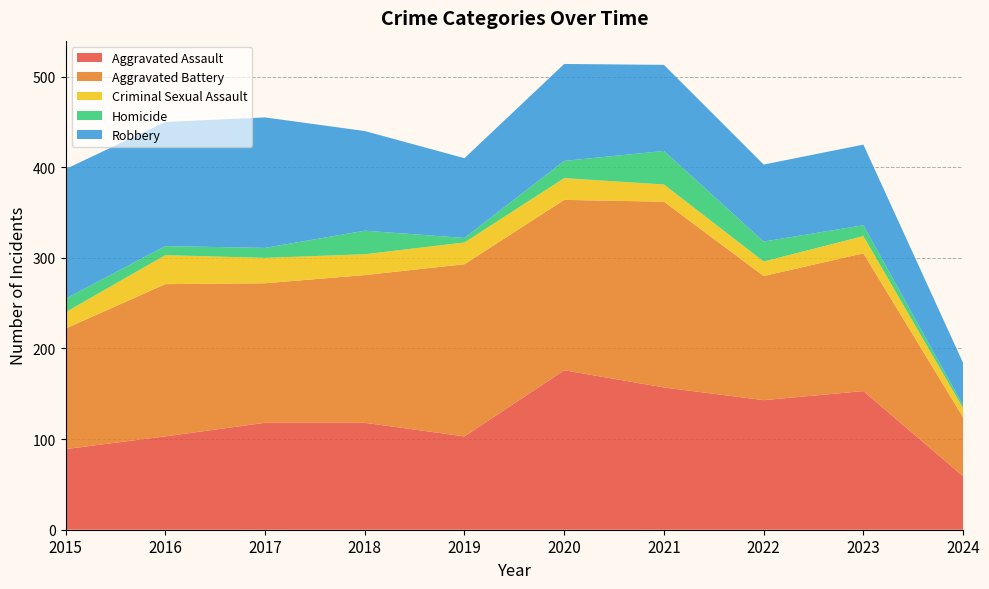

Reading left to right, what are all the values shown in this chart?

Aggravated Assault: 89	103	118	118	103	176	157	143	153	59
Aggravated Battery: 133	168	154	163	190	188	205	137	152	65
Criminal Sexual Assault: 18	32	28	23	24	24	19	16	19	10
Homicide: 15	10	11	26	5	19	37	22	12	3
Robbery: 143	137	144	110	88	107	95	85	89	47